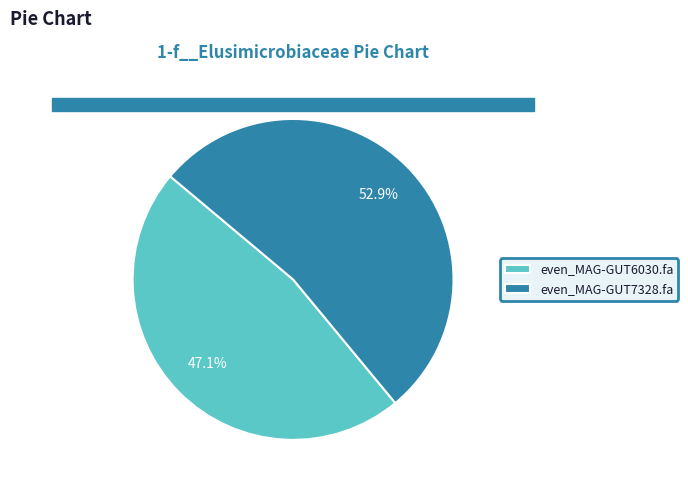

Between even_MAG-GUT6030.fa and even_MAG-GUT7328.fa, which is larger?

even_MAG-GUT7328.fa